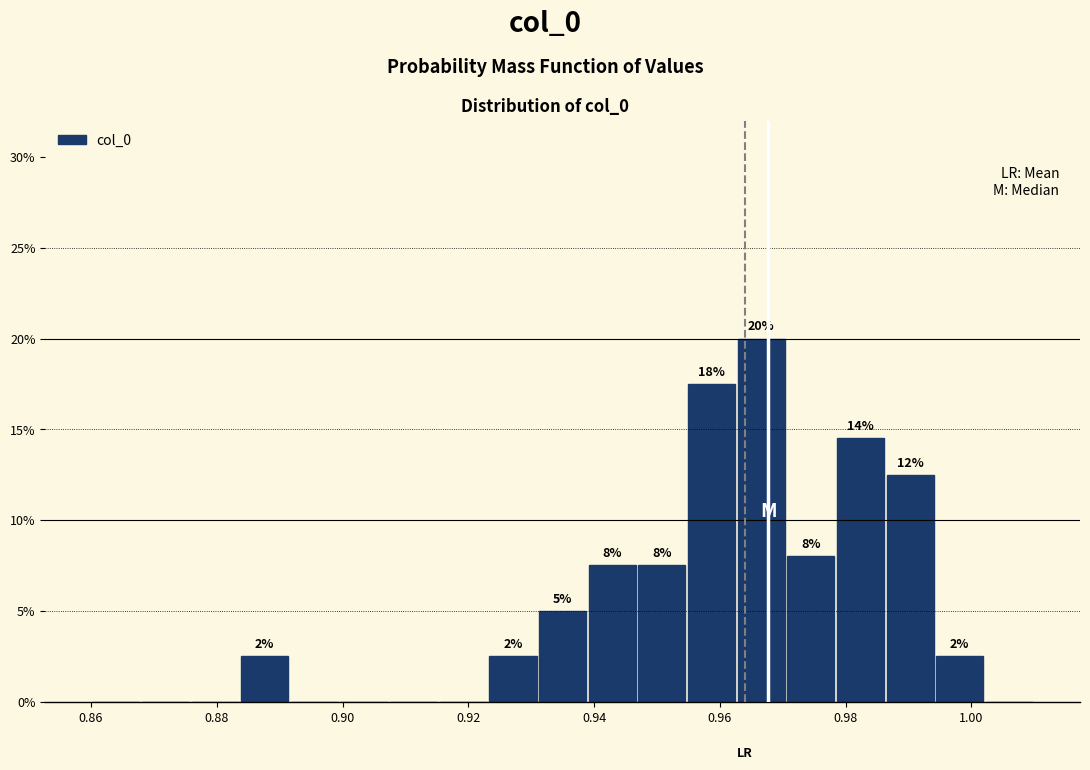

Around what value on the x-axis is the tallest bar? Give the approximate position of its centre, as read against the axis.

0.966